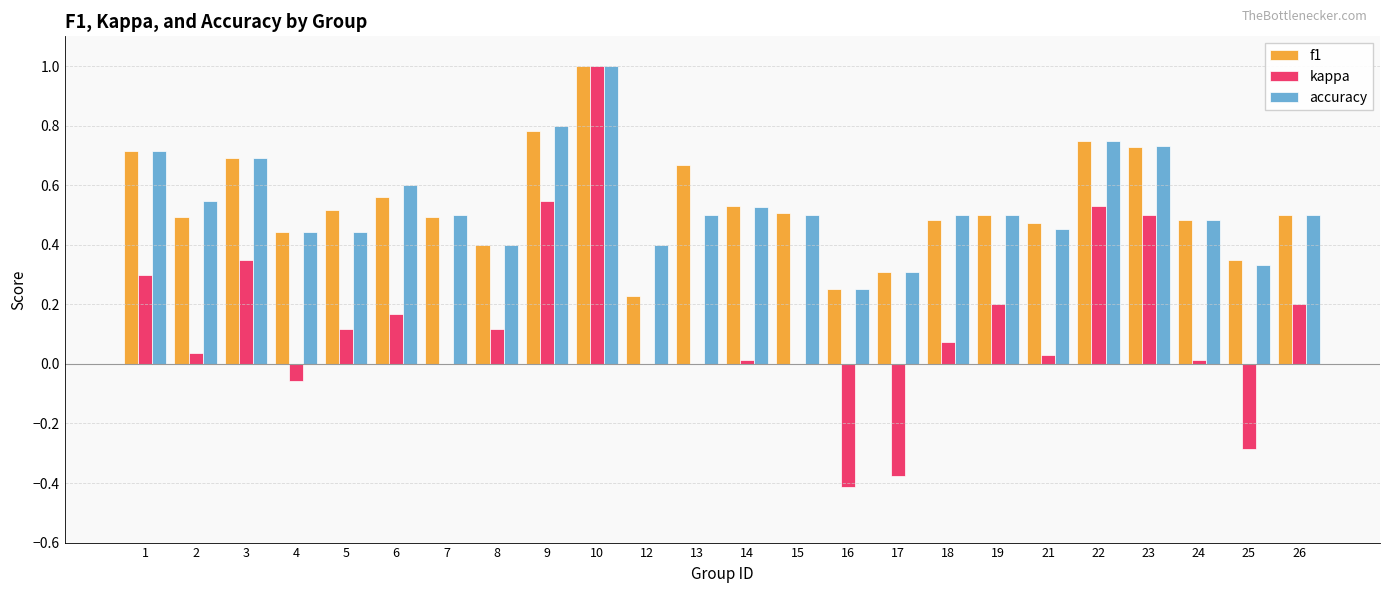

What are all the series names shown in the legend?

f1, kappa, accuracy